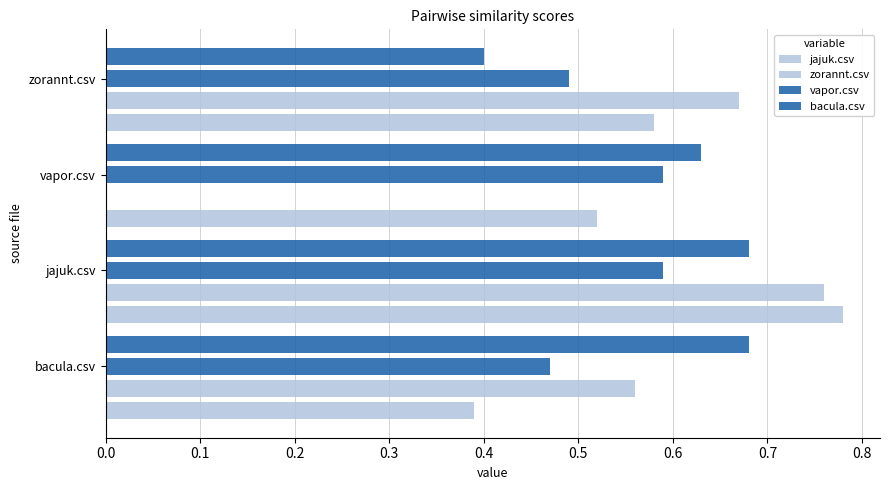

What is the average value of the vapor.csv series?

0.5